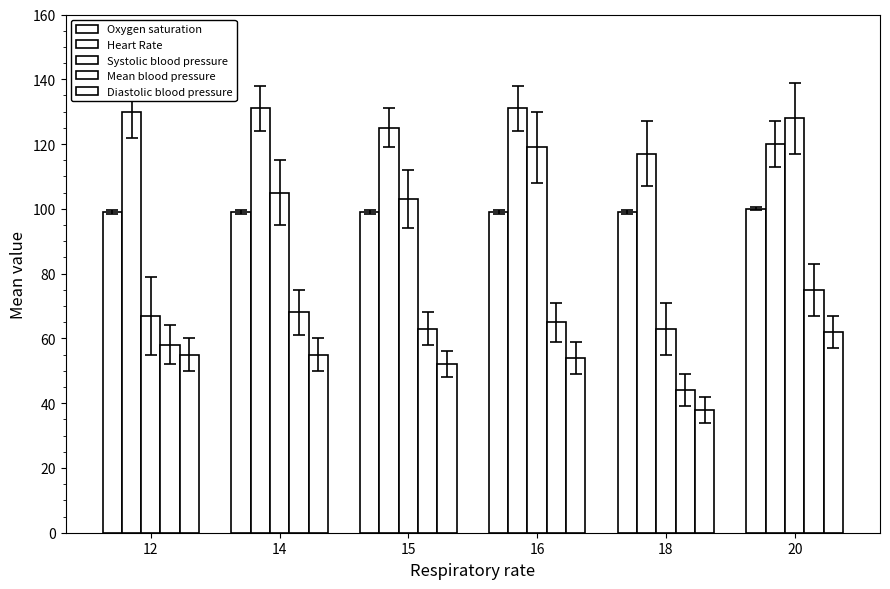

Reading left to right, extract all data points from this chart.

Oxygen saturation: 99	99	99	99	99	100
Heart Rate: 130	131	125	131	117	120
Systolic blood pressure: 67	105	103	119	63	128
Mean blood pressure: 58	68	63	65	44	75
Diastolic blood pressure: 55	55	52	54	38	62